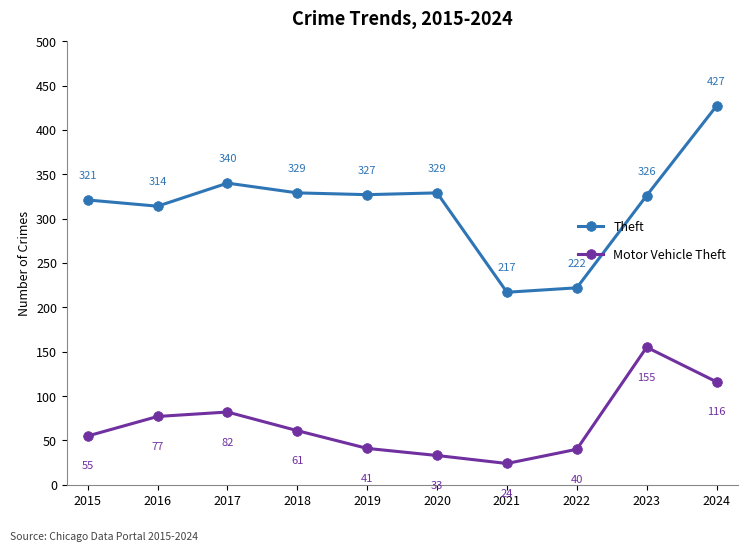

List the series in order of their overall mean, highest first.

Theft, Motor Vehicle Theft